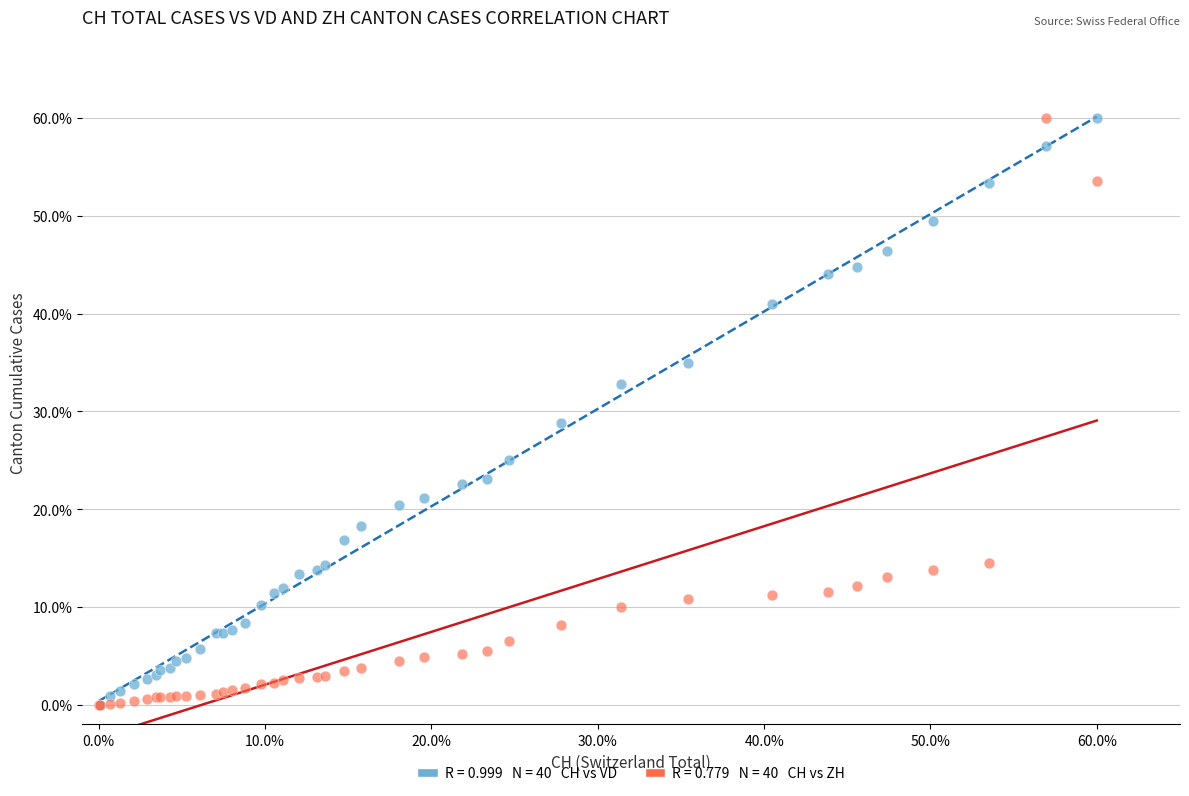

Across all series, what Y value is closest to 30?

28.8